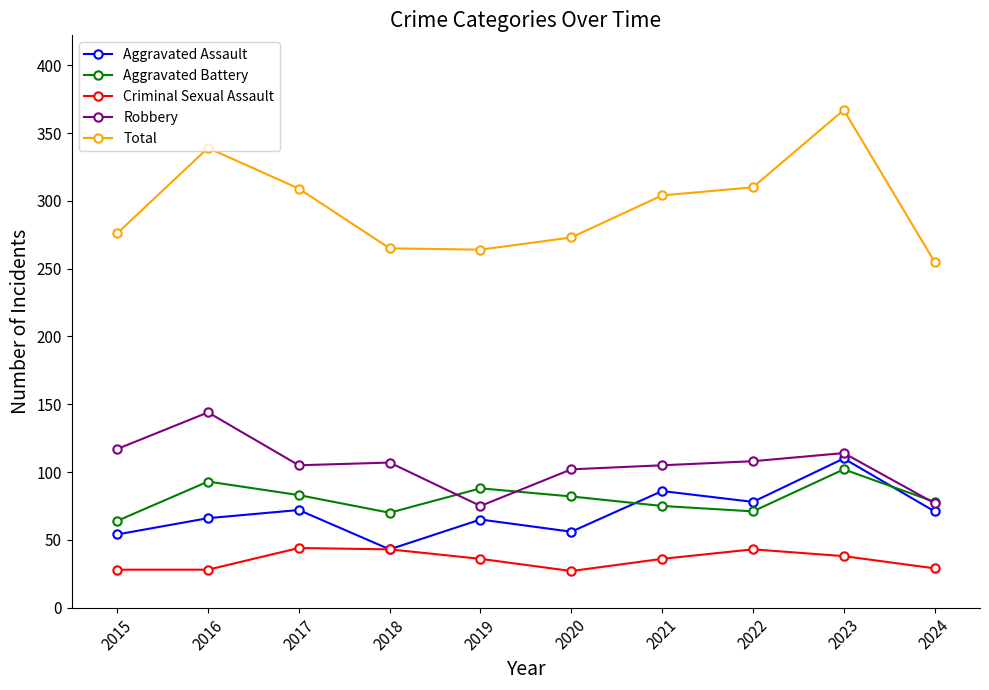

Where does the Aggravated Battery series first go above 82?

2016